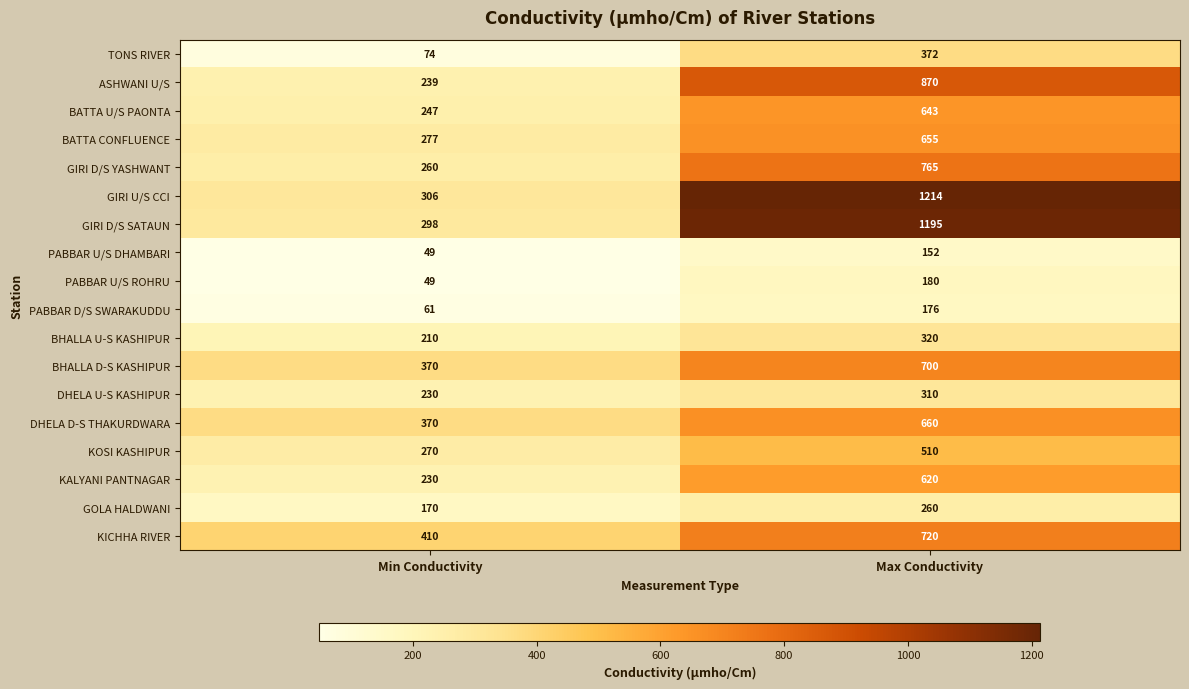

What is the minimum value shown in the chart?

49